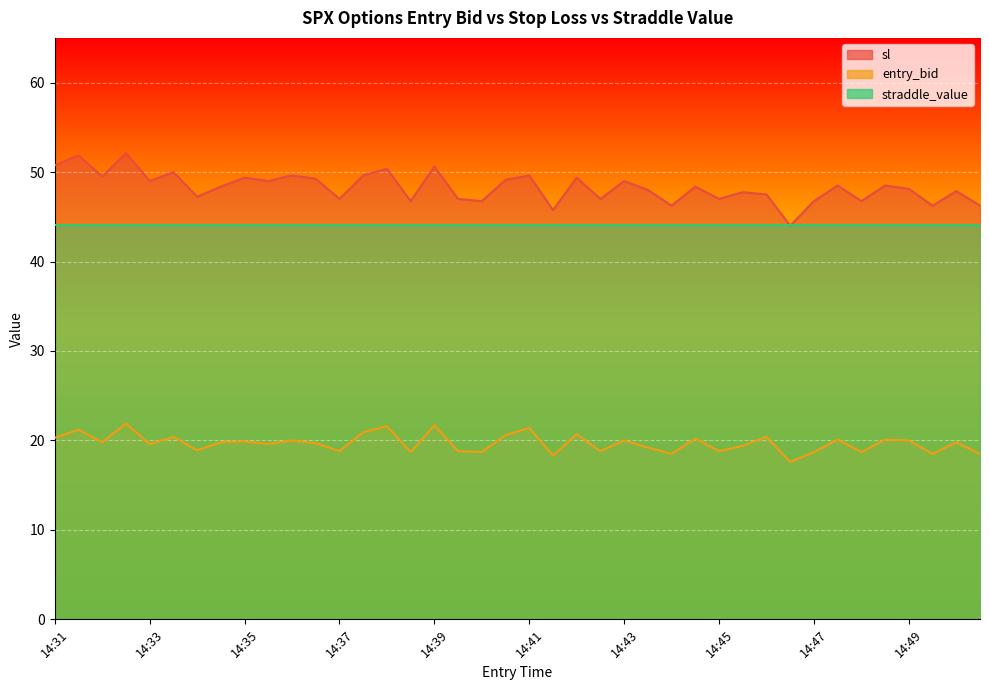

List the series in order of their peak value, highest first.

sl, straddle_value, entry_bid